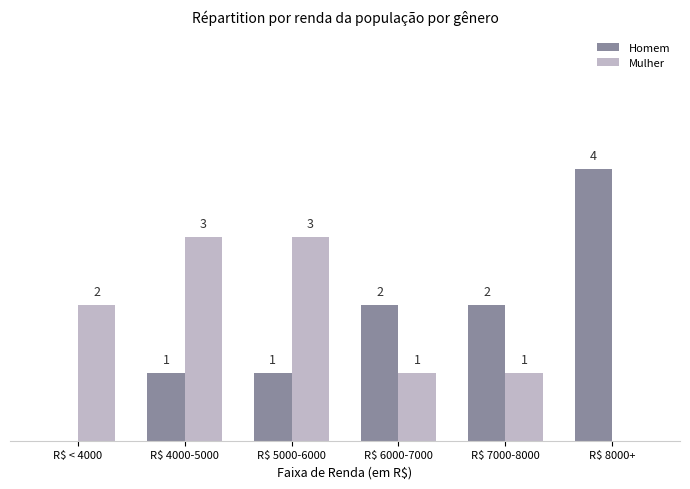

Are the bars horizontal?

No